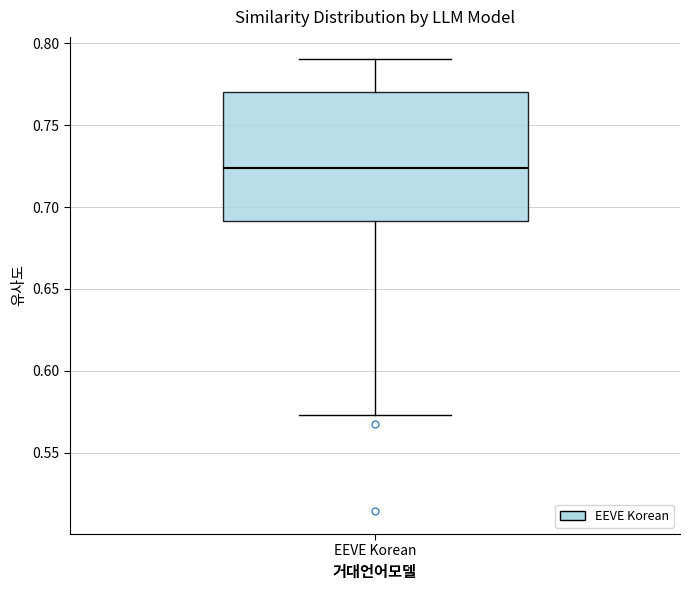

Where is the upper edge of the box for EEVE Korean on the y-axis? The values are not printed on the chart, so give them approximately, as read against the axis.

0.770